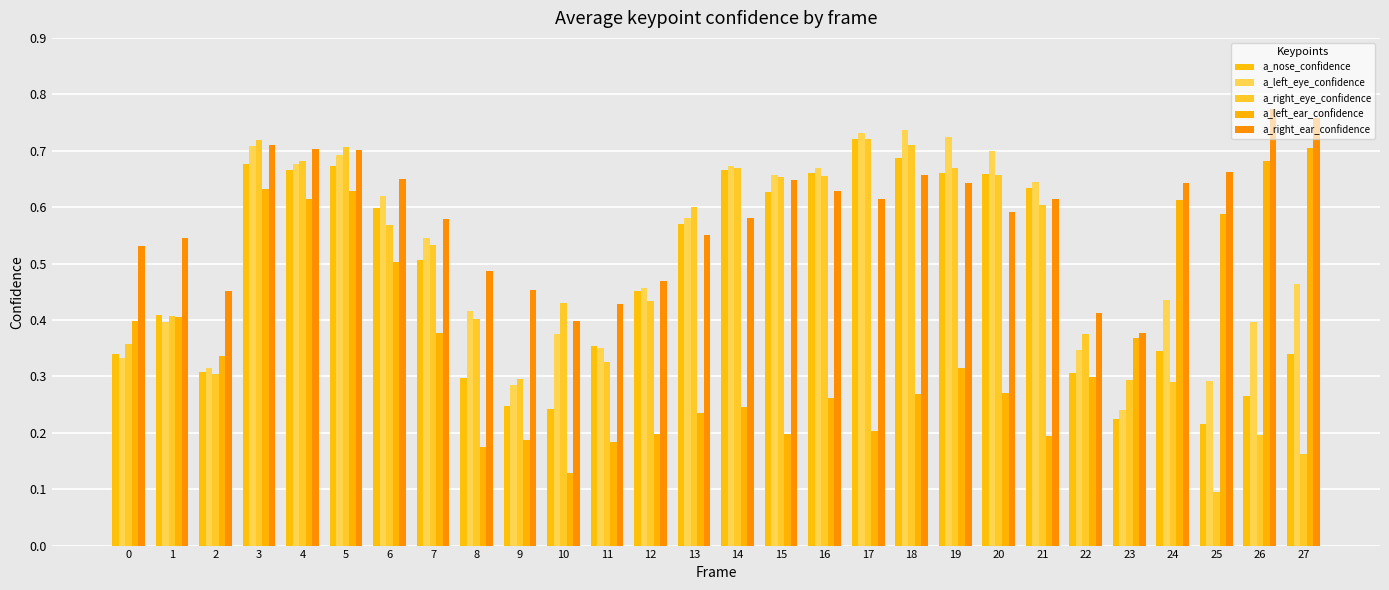

How many data points does each series have?

28